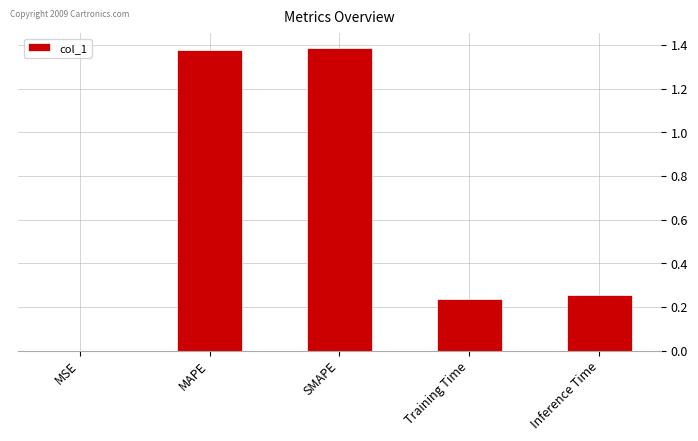

Is it true that the value at MSE is 0.0?

True